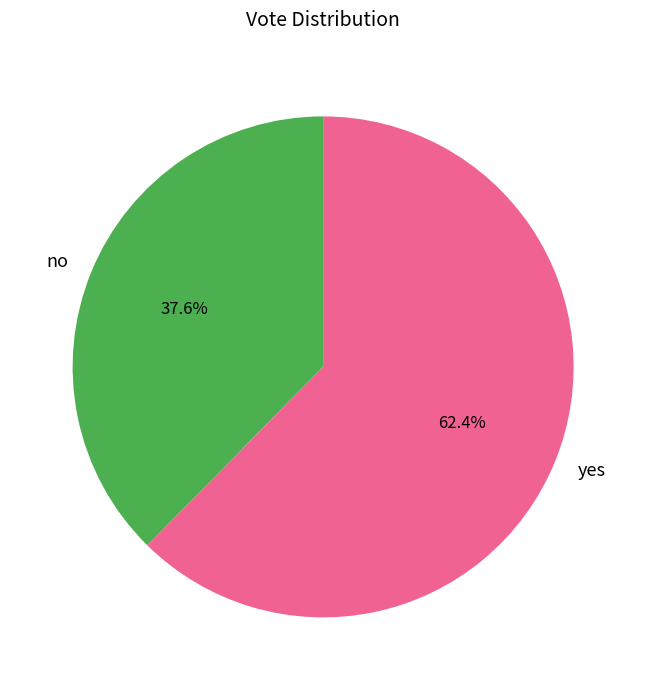

Count the number of slices in the pie.

2